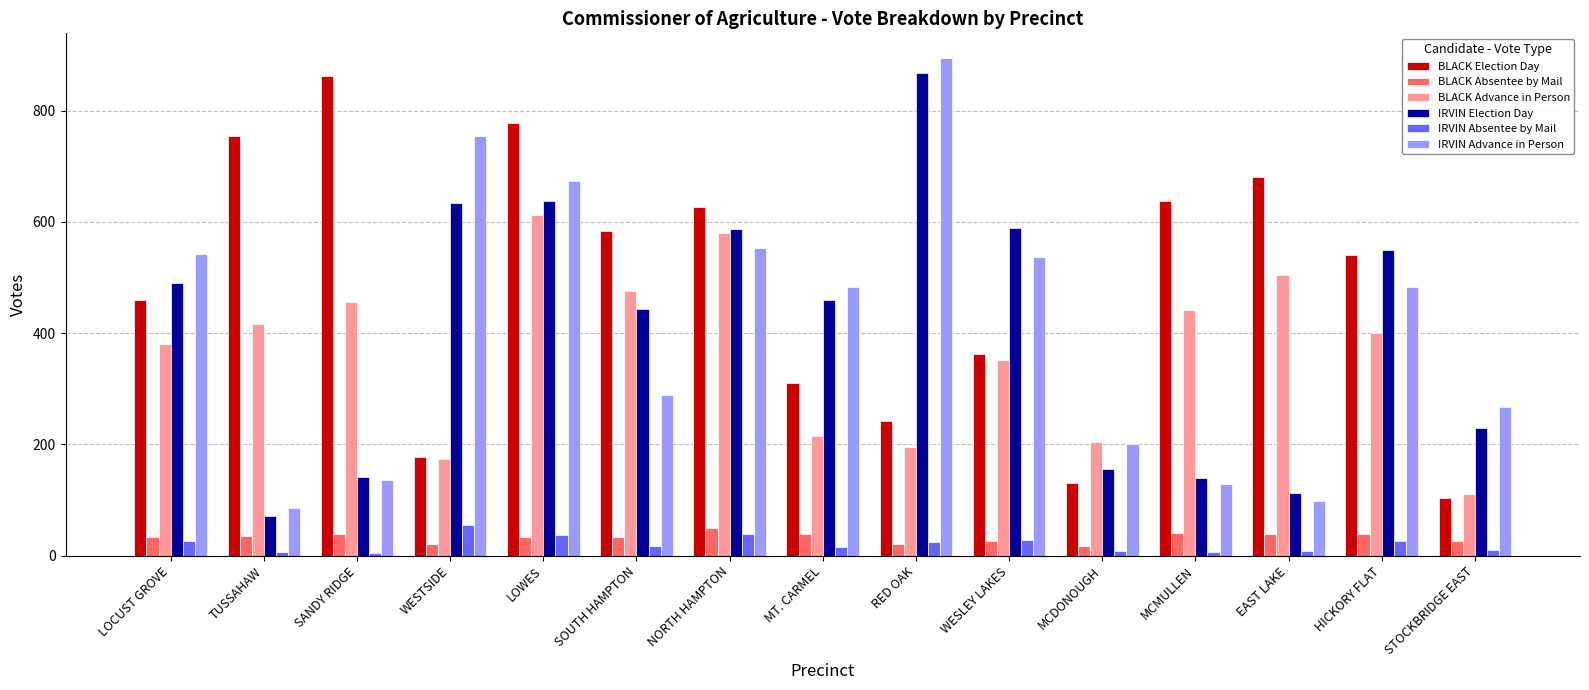

What are all the series names shown in the legend?

BLACK Election Day, BLACK Absentee by Mail, BLACK Advance in Person, IRVIN Election Day, IRVIN Absentee by Mail, IRVIN Advance in Person